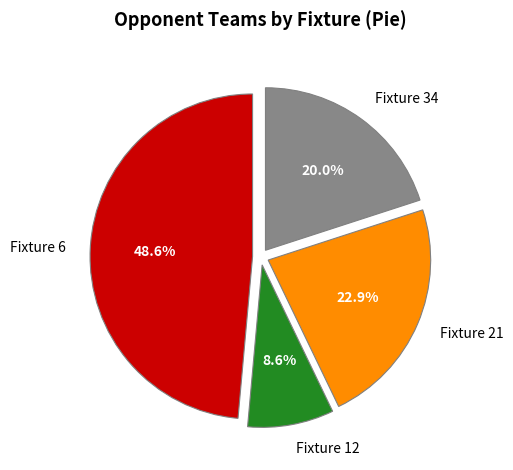

Do Fixture 34 and Fixture 12 together represent more than half of the pie?

No